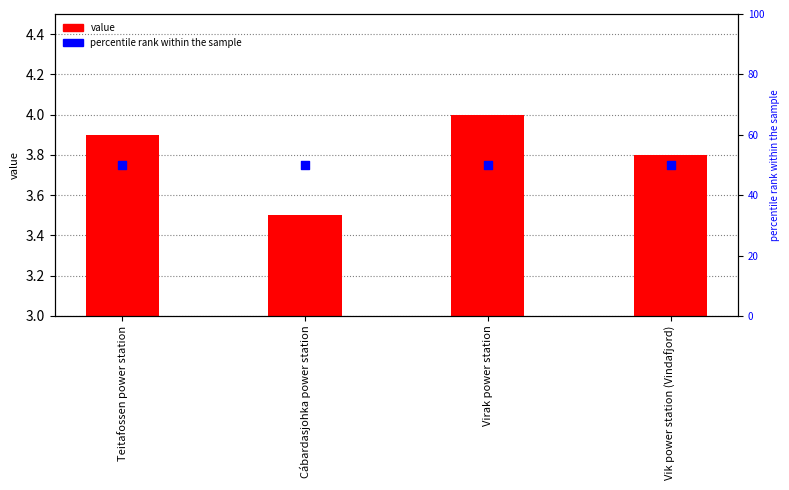

What is the total value across all series at Teitafossen power station?

53.9